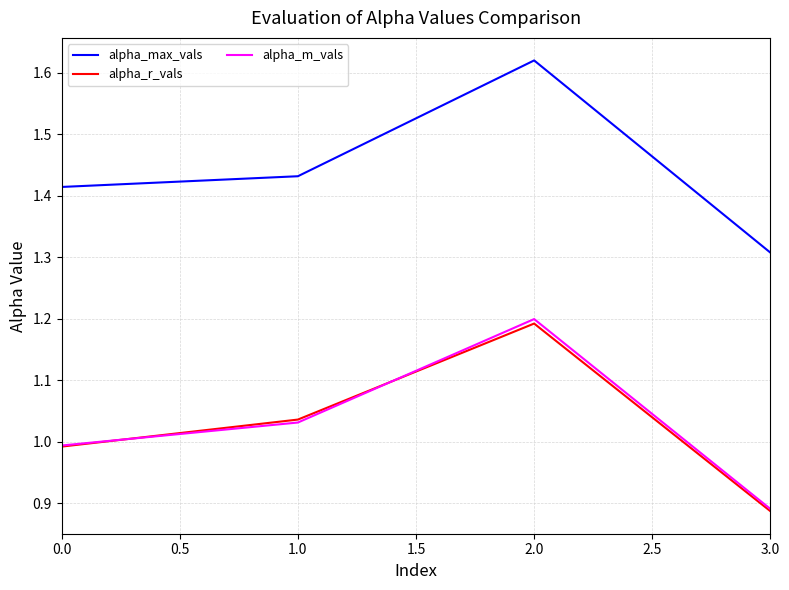

List the labels in order of alpha_max_vals value, largest first.

2.0, 1.0, 0.0, 3.0